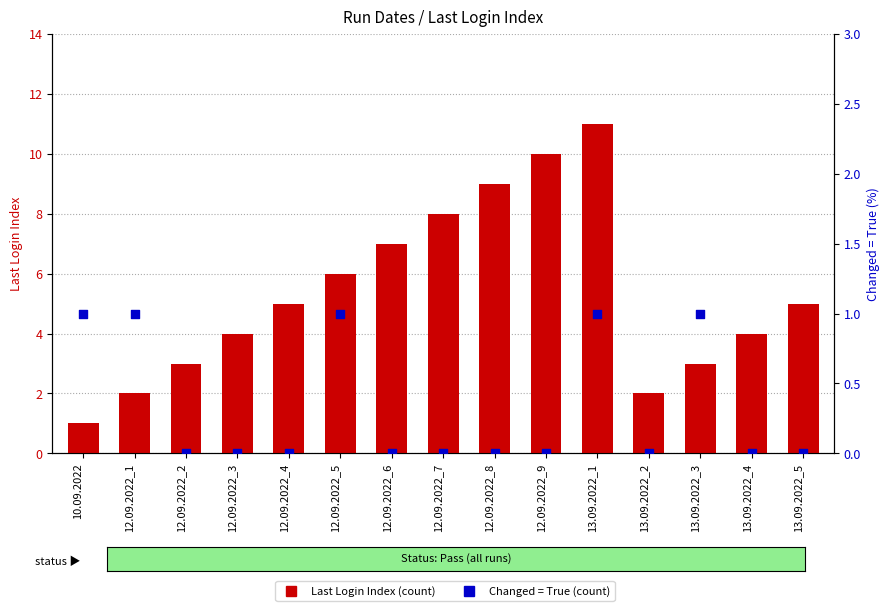

What are all the series names shown in the legend?

Last Login Index, Changed = True (count)